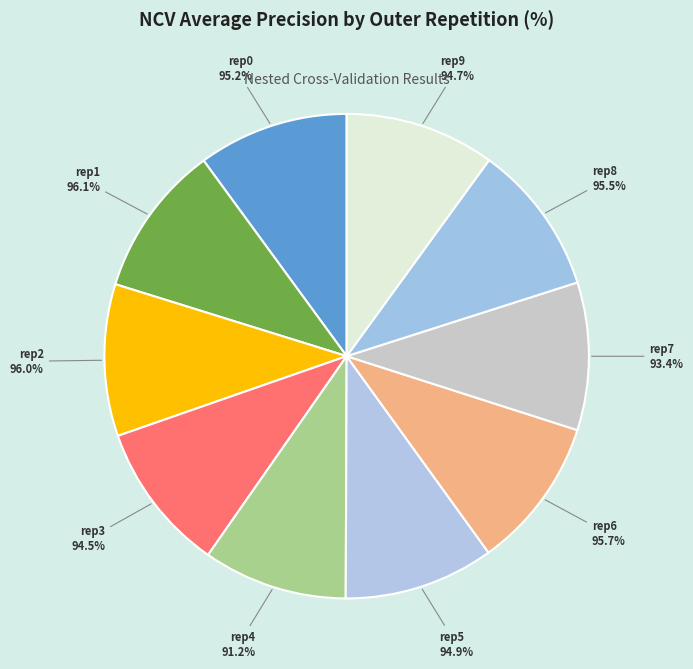

Which category has the biggest portion of the pie?

outer-repetition1